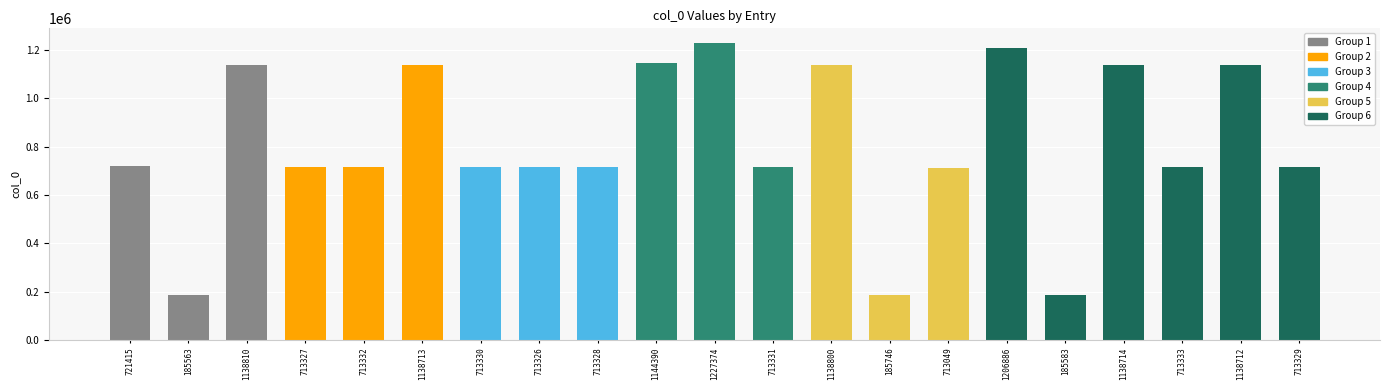

Does the chart contain any negative values?

No